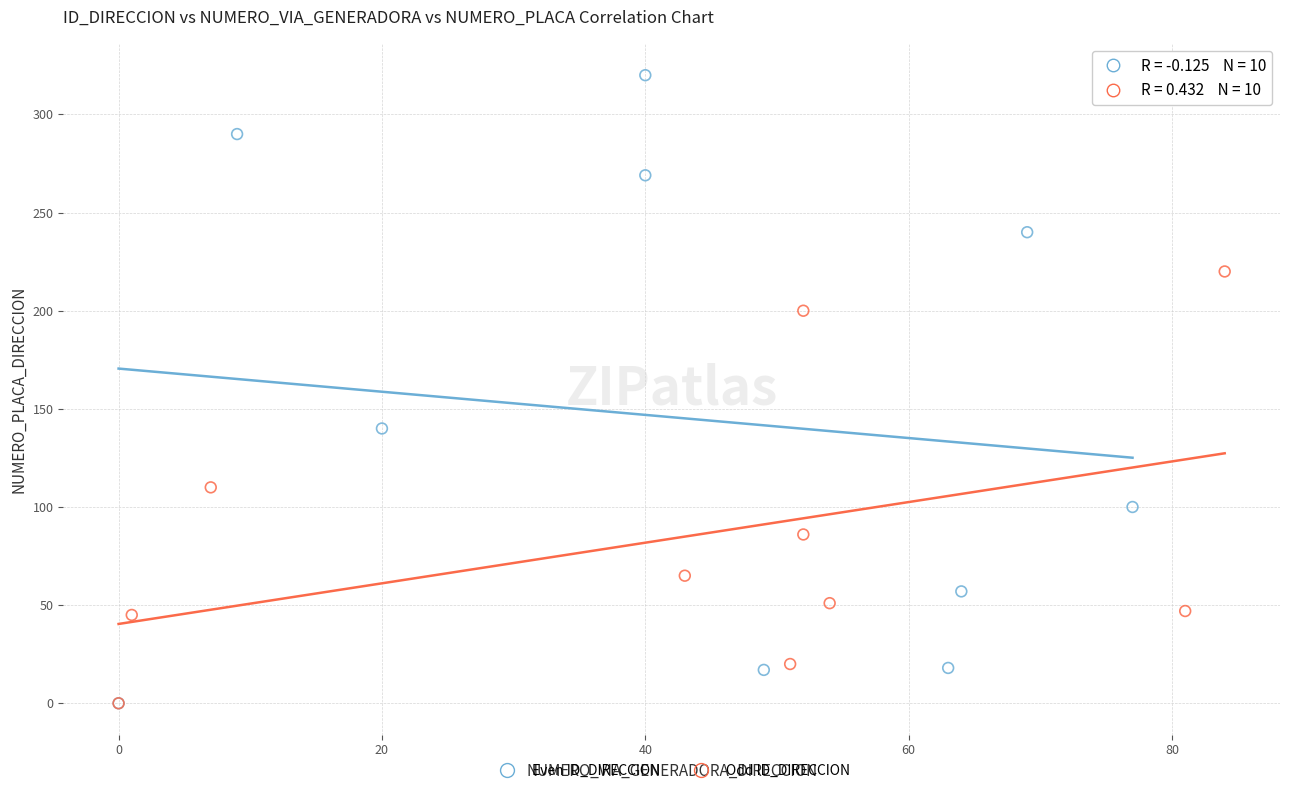

Which series has the widest spread of Y values?

Even ID_DIRECCION